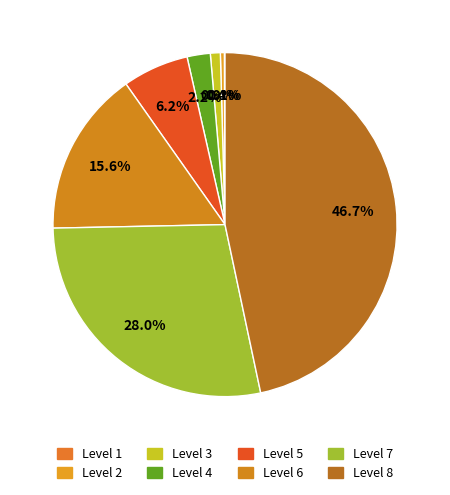

To the nearest percent, what is the average slice percentage?

12%